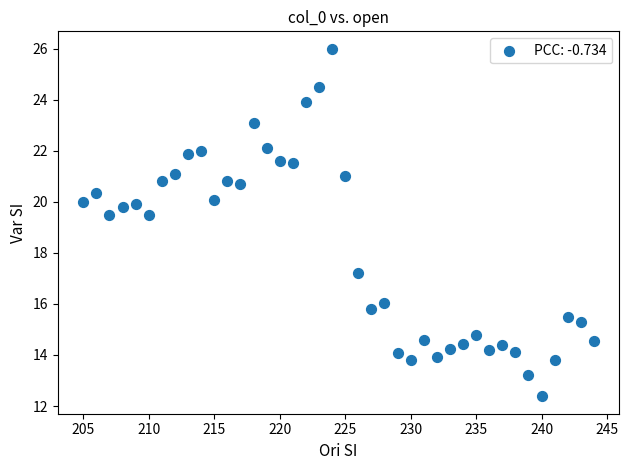

What is the range of Y values (max minus min)?

13.6